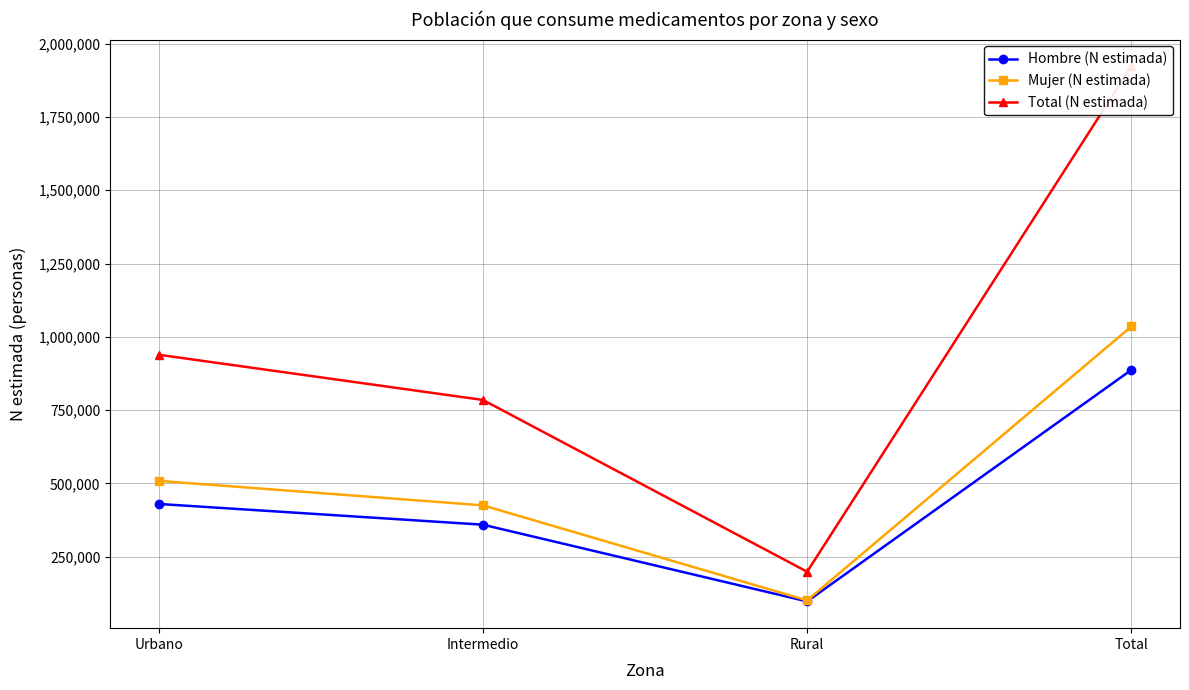

Is this an area chart (filled region under the line)?

No